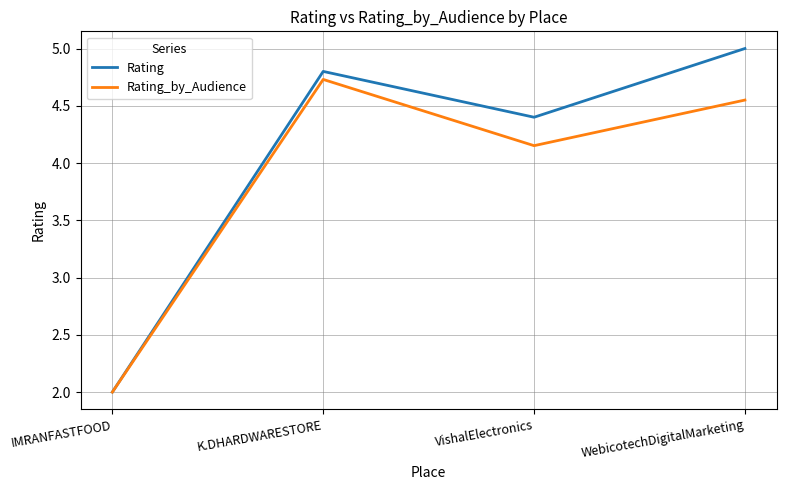

Is it true that Rating equals 4.4 at VishalElectronics?

True